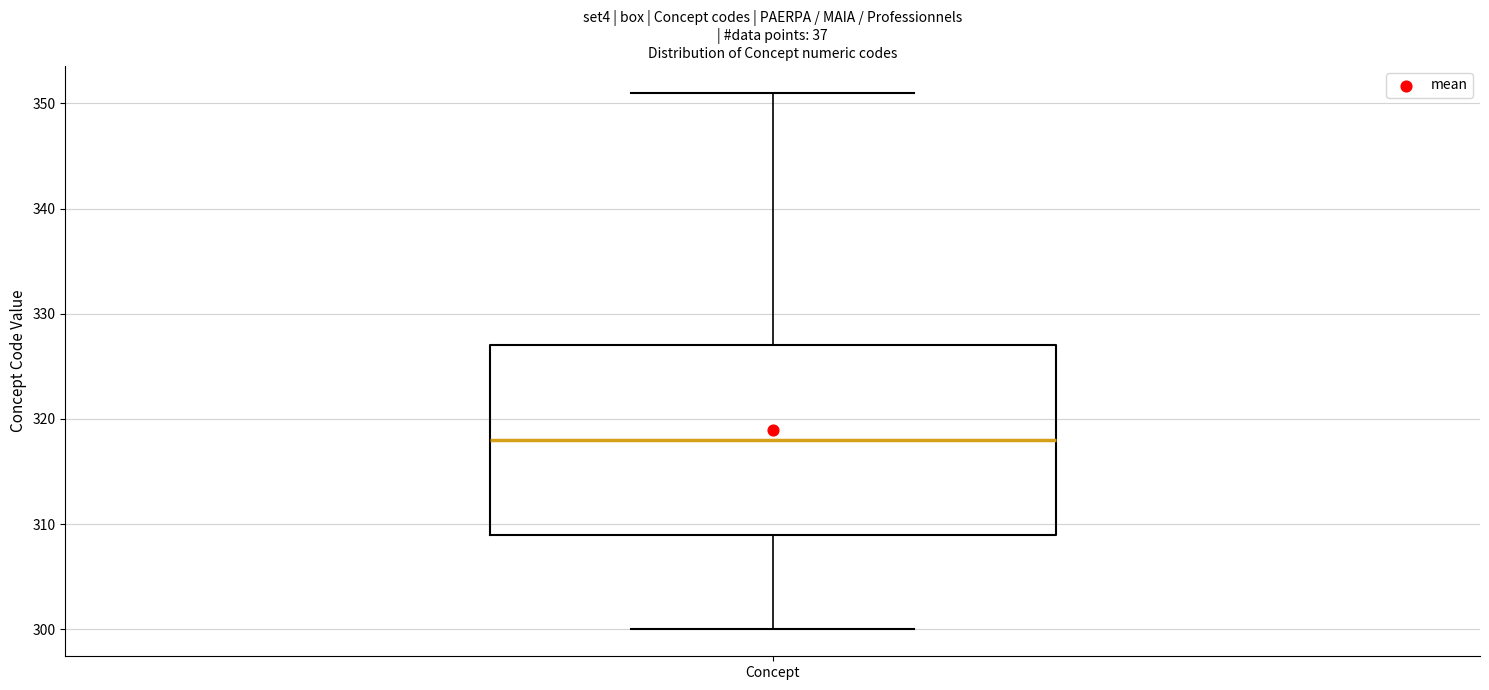

Transcribe this box plot: give where the median line is, the range the box spans, and where the two whiskers end, as read against the y-axis. The values are not printed on the chart, so give them approximately, as read against the axis.

median 318, box 309 to 327, whiskers 300 to 351